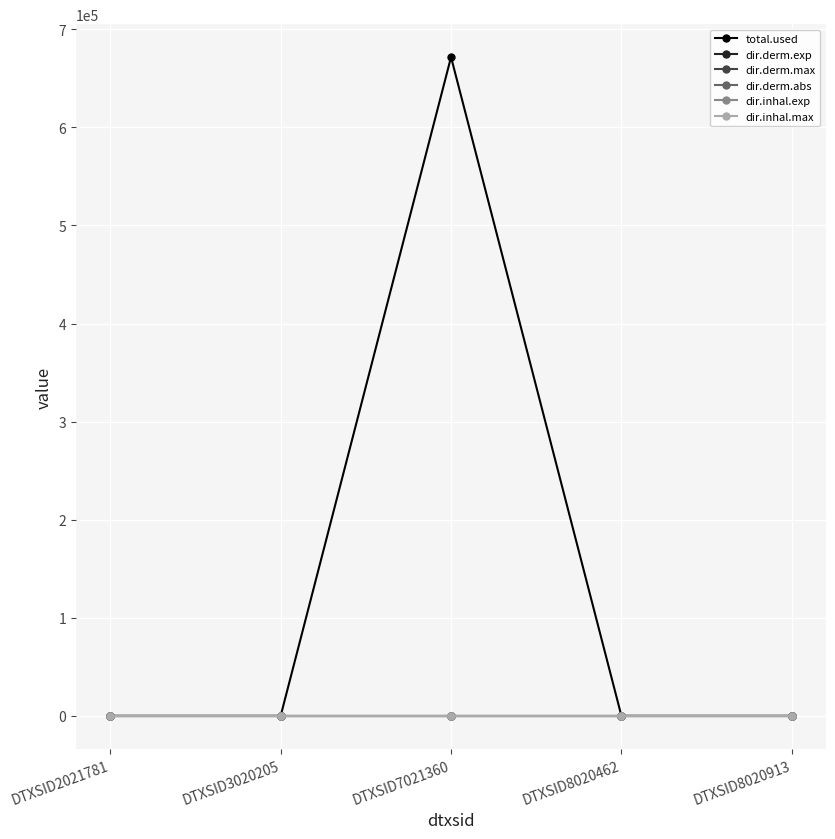

In total.used, how many points are higher than both neighbors (excluding endpoints)?

1